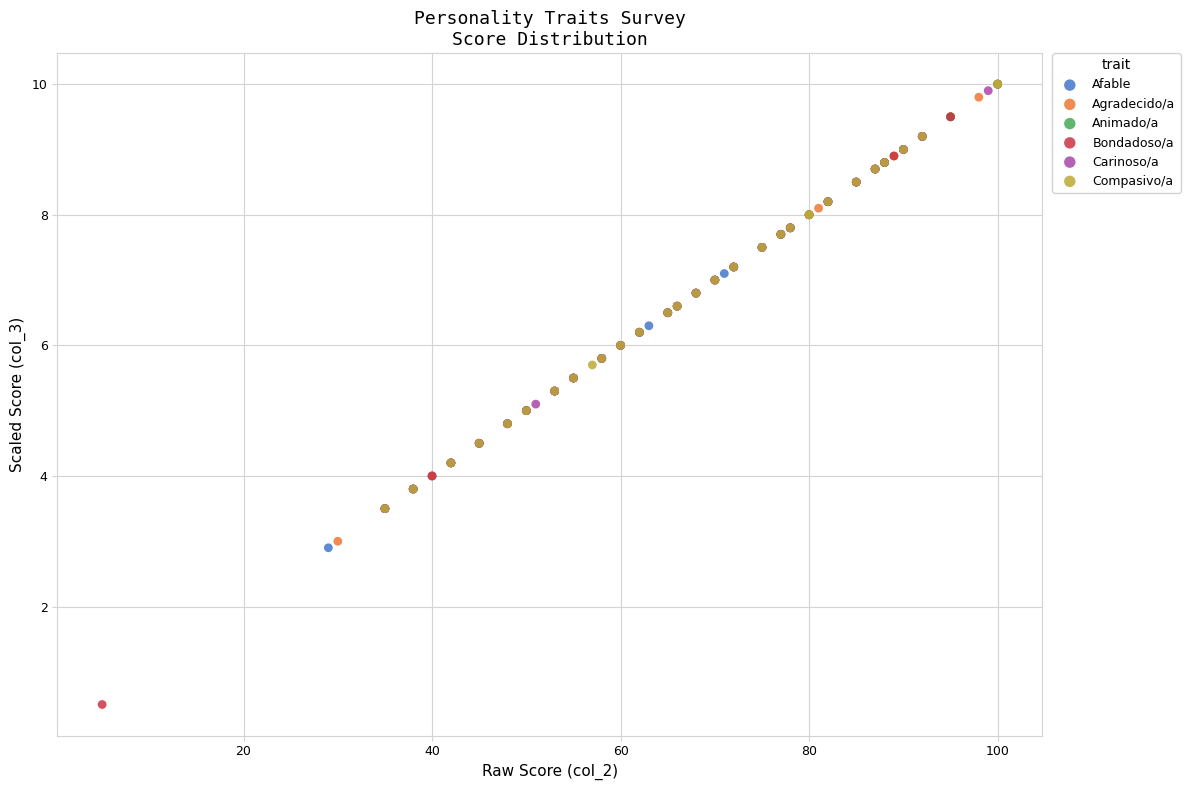

Which series has the largest Y range (max minus min)?

Bondadoso/a